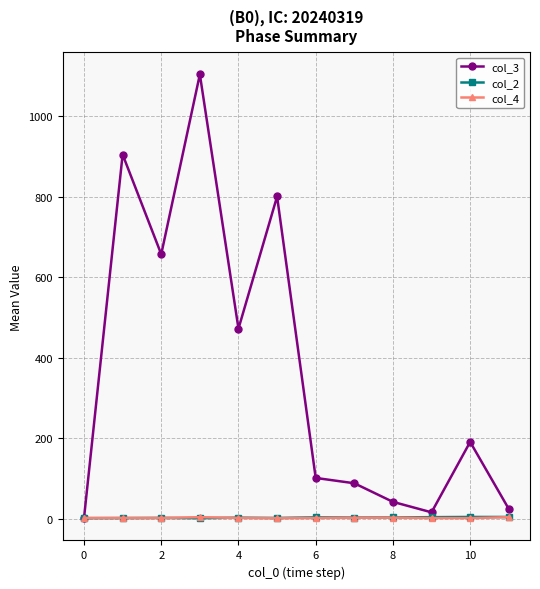

Which series has the largest range (max minus min)?

col_3